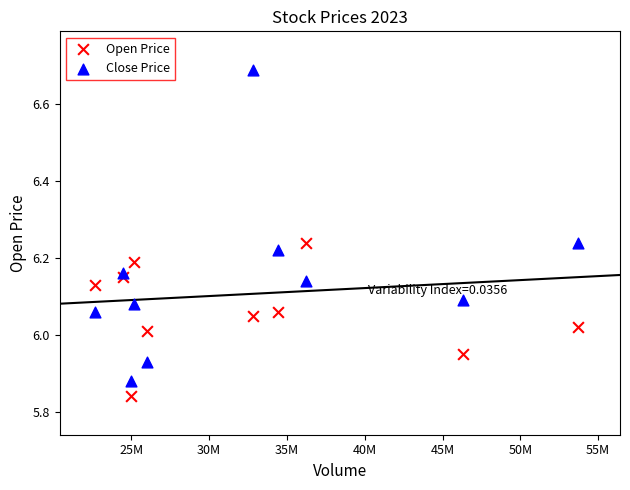

Which series reaches the maximum Y coordinate?

Close Price